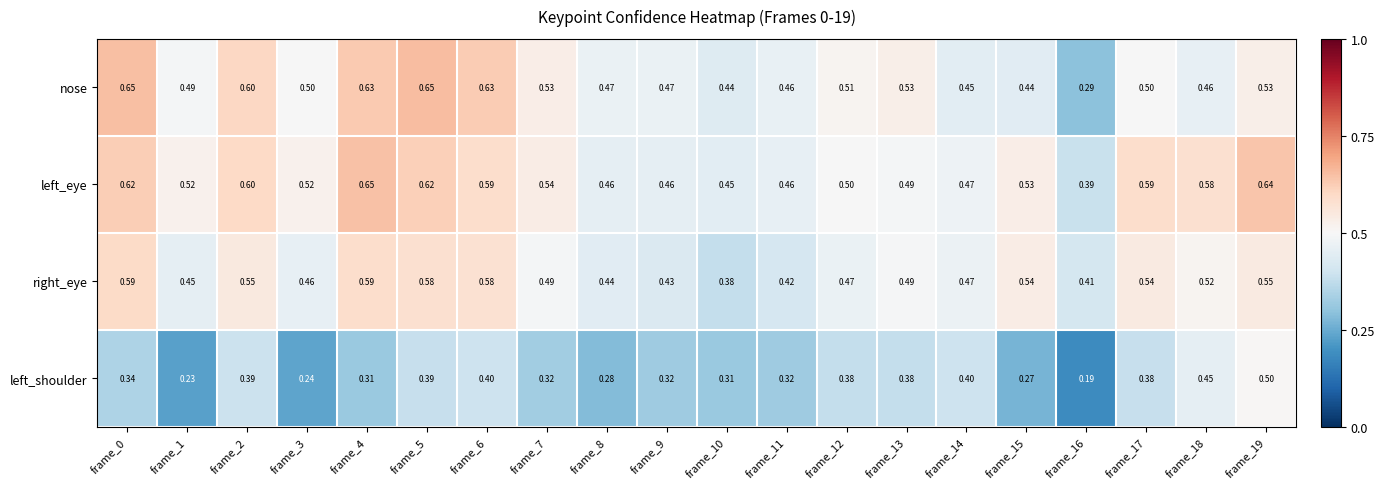

At frame_16, list the series in order from largest to smallest.

right_eye, left_eye, nose, left_shoulder